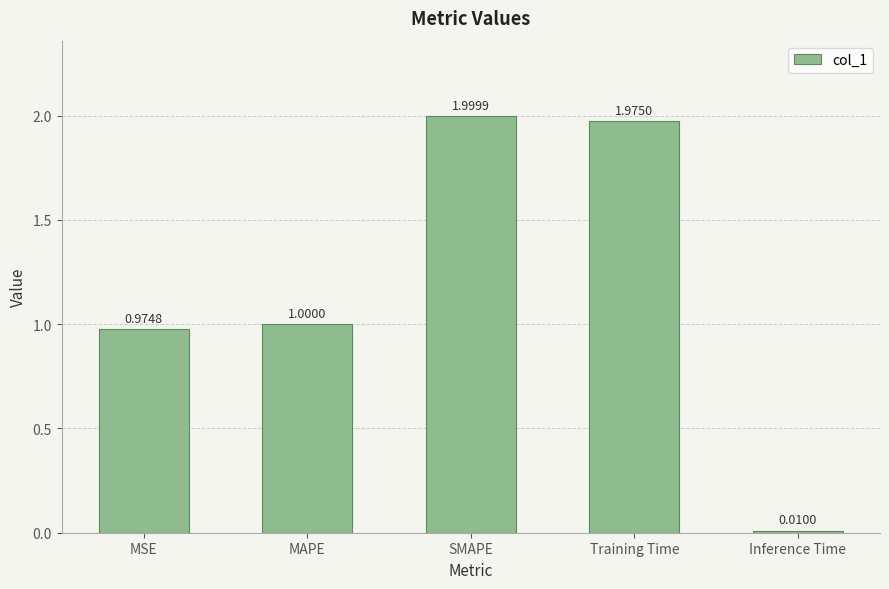

What is the sum of all values?

6.0